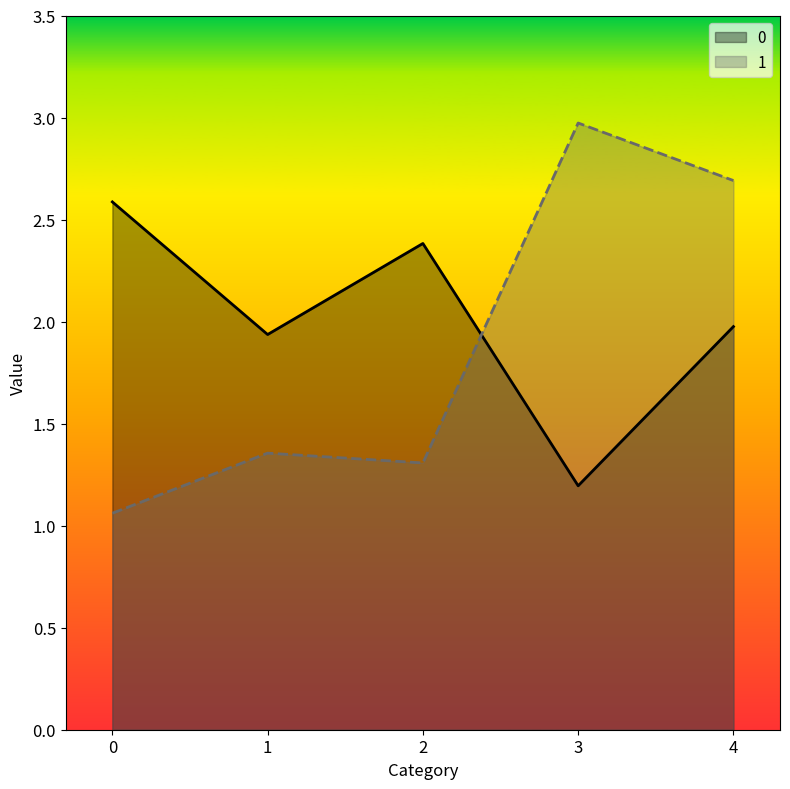

What is the approximate value of 0 at 0?

2.6